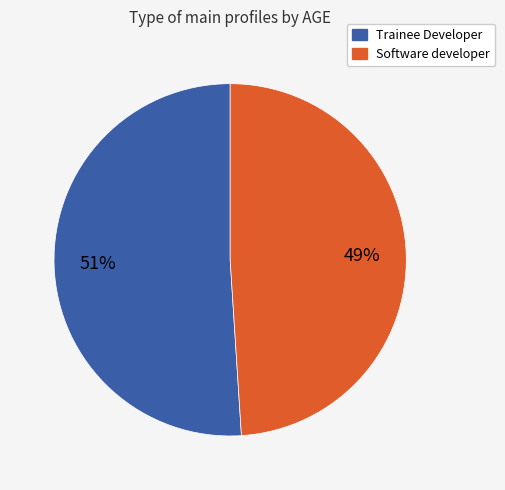

True or false: Software developer accounts for 49% of the total.

True